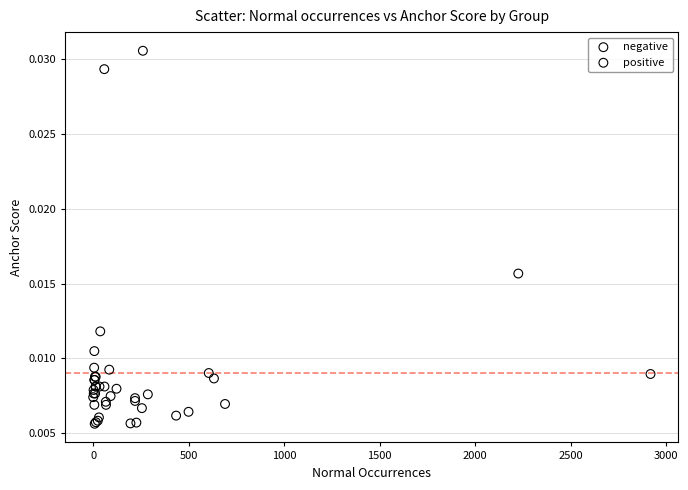

Which series has the largest Y range (max minus min)?

negative